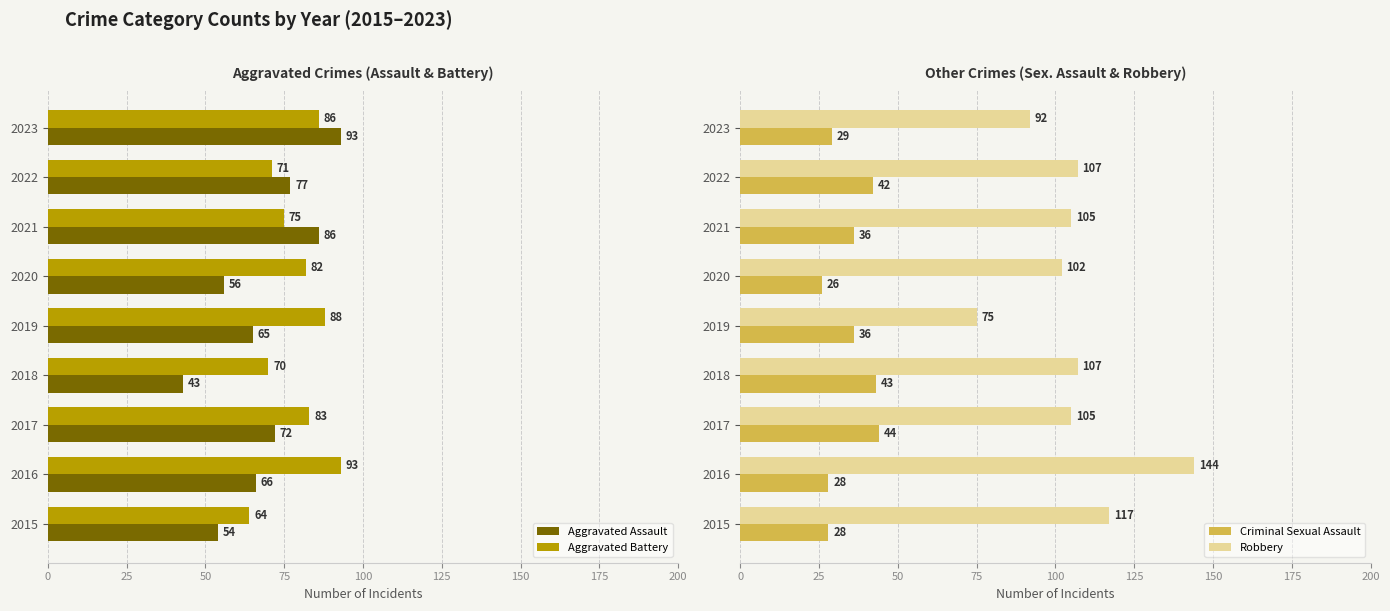

The value of Robbery at 2022 is 107. True or false?

True